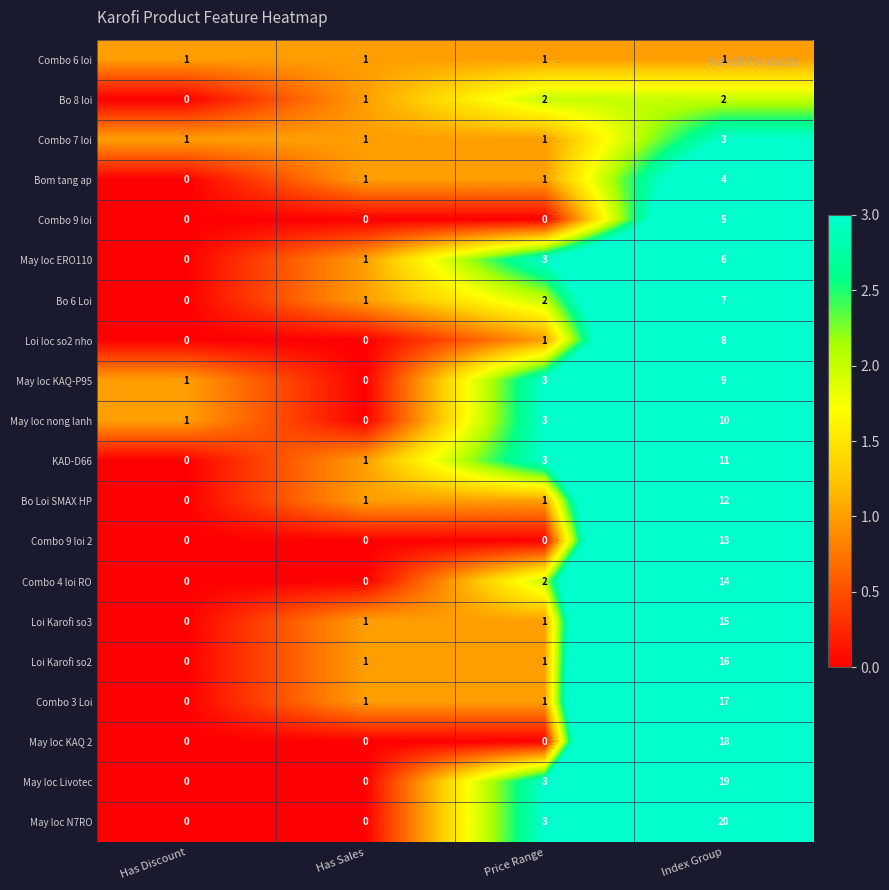

How many series are shown in this chart?

20